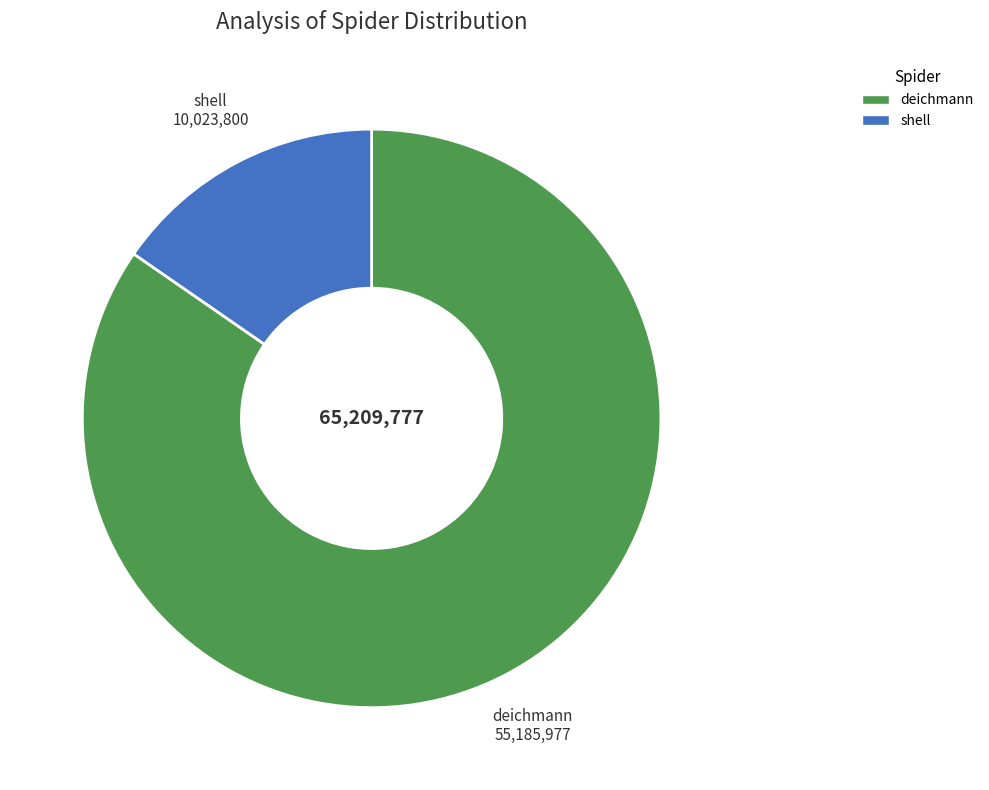

Do deichmann and shell together represent more than half of the pie?

Yes